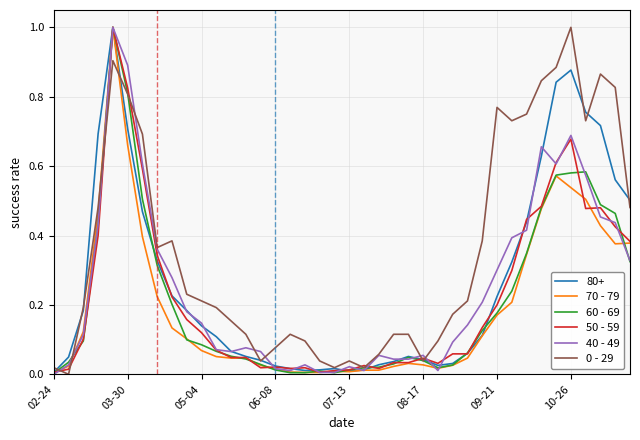

What is the highest value of the 80+ series?

1.0